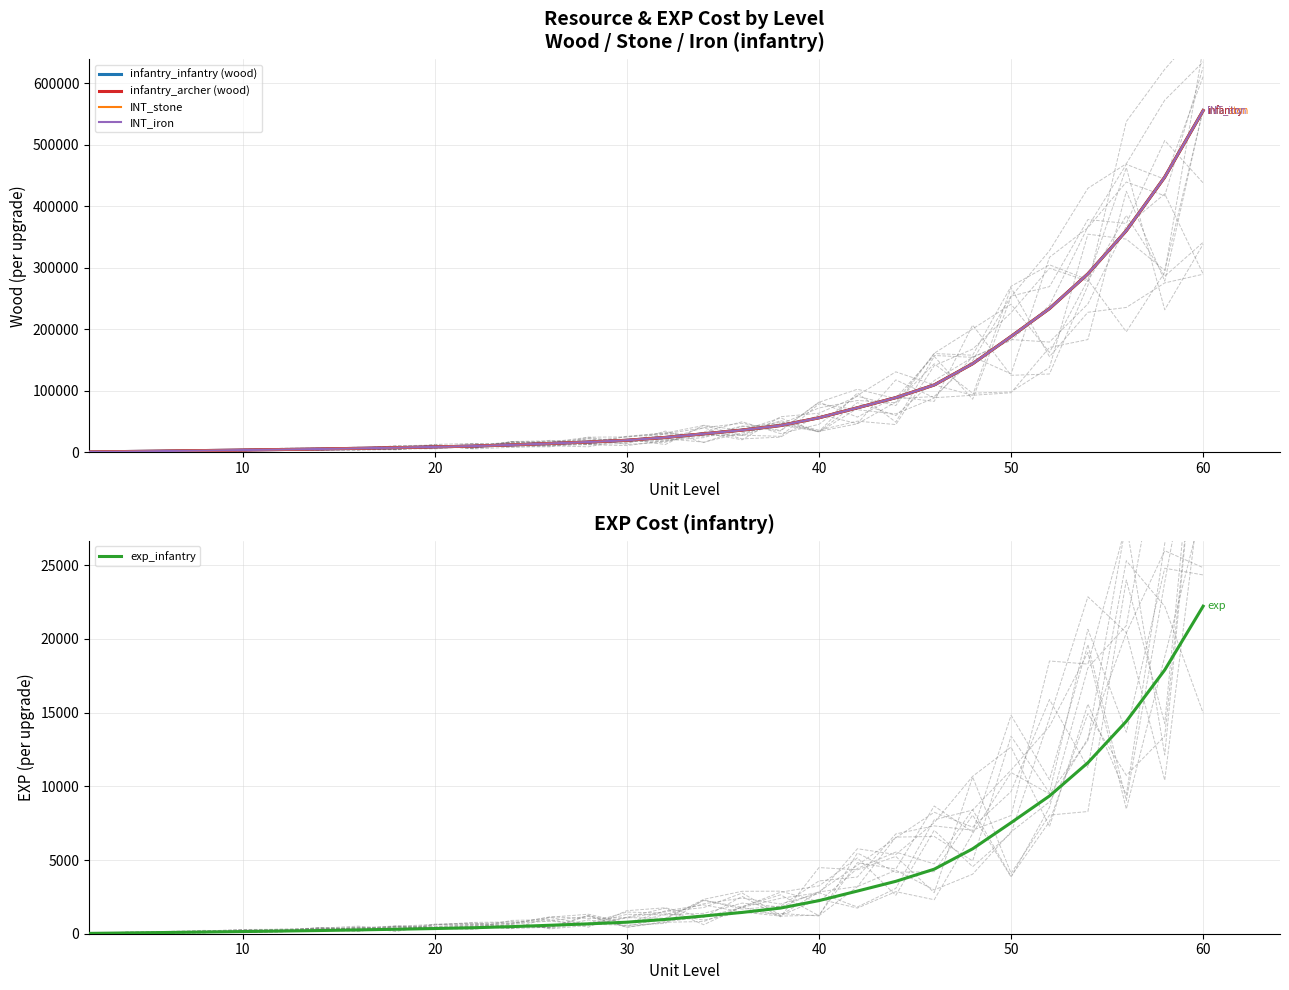

True or false: INT_stone has a value of 36242 at 15.

False